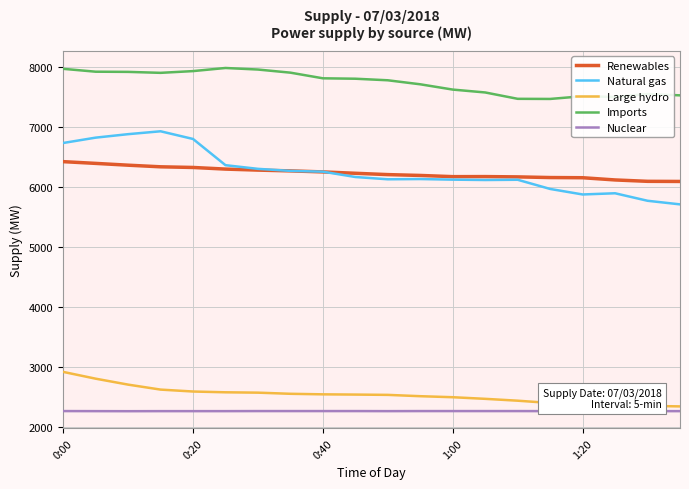

How many lines are shown in the chart?

5